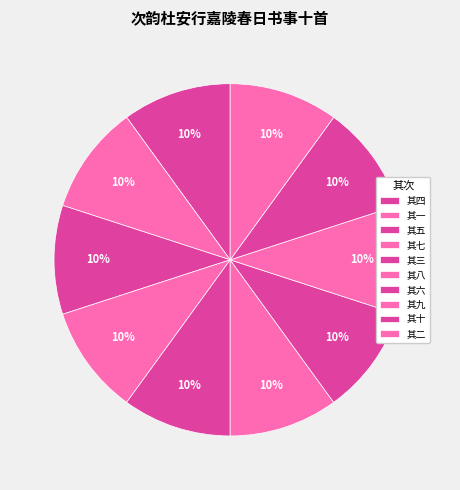

How many slices are in this pie chart?

10